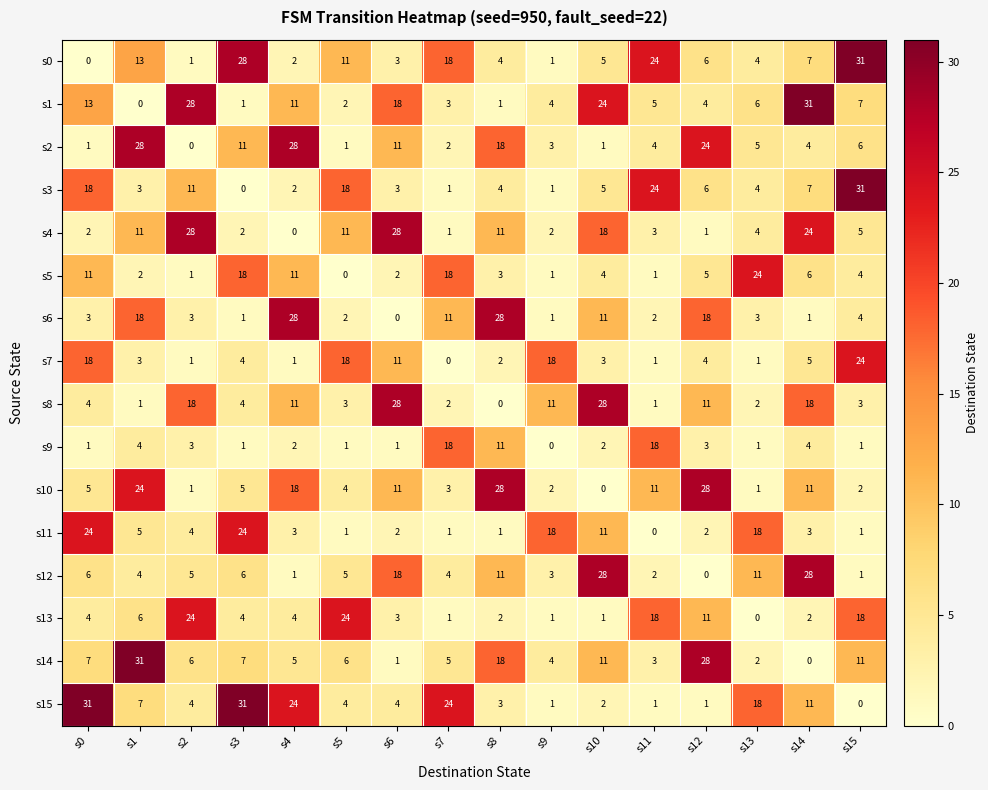

What is the sum of the s7 values at s6 and s14?

16